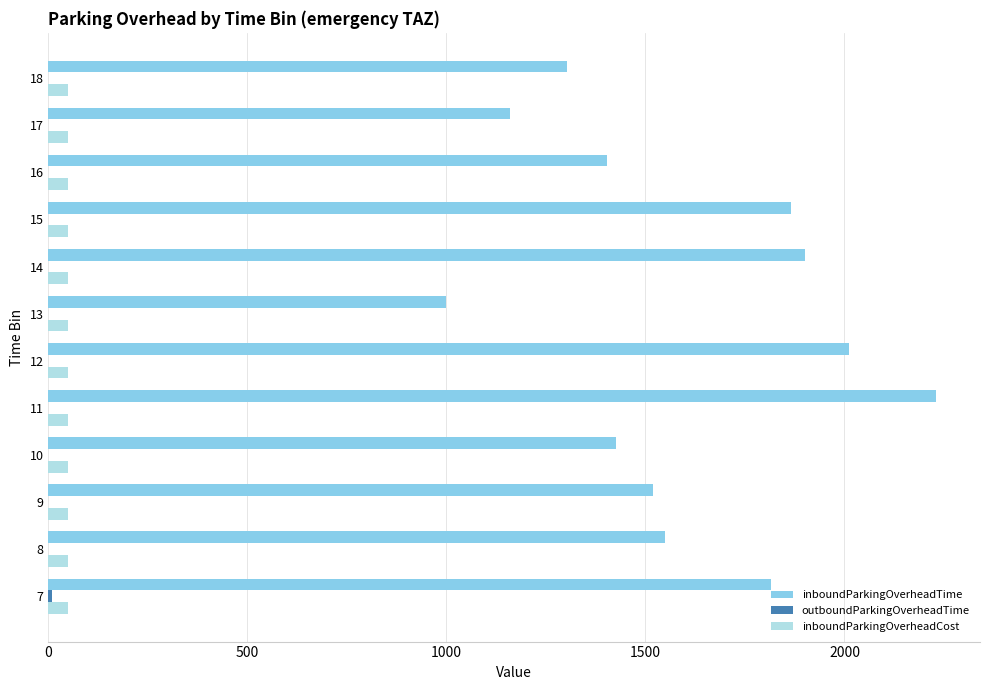

What is the greatest value displayed?

2229.0